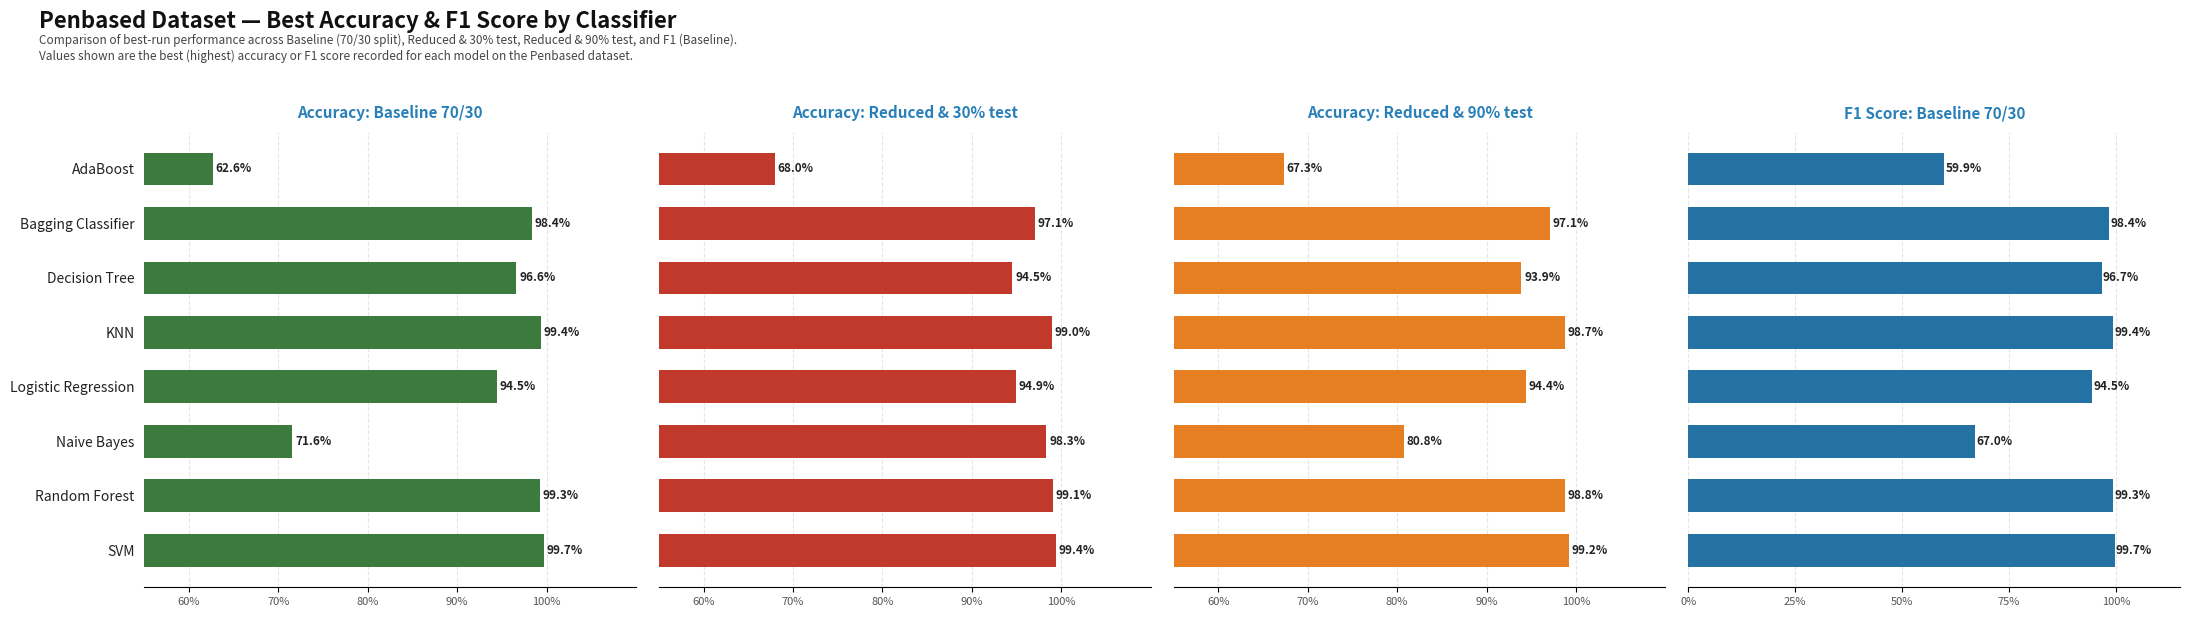

Count the number of categories in the chart.

8